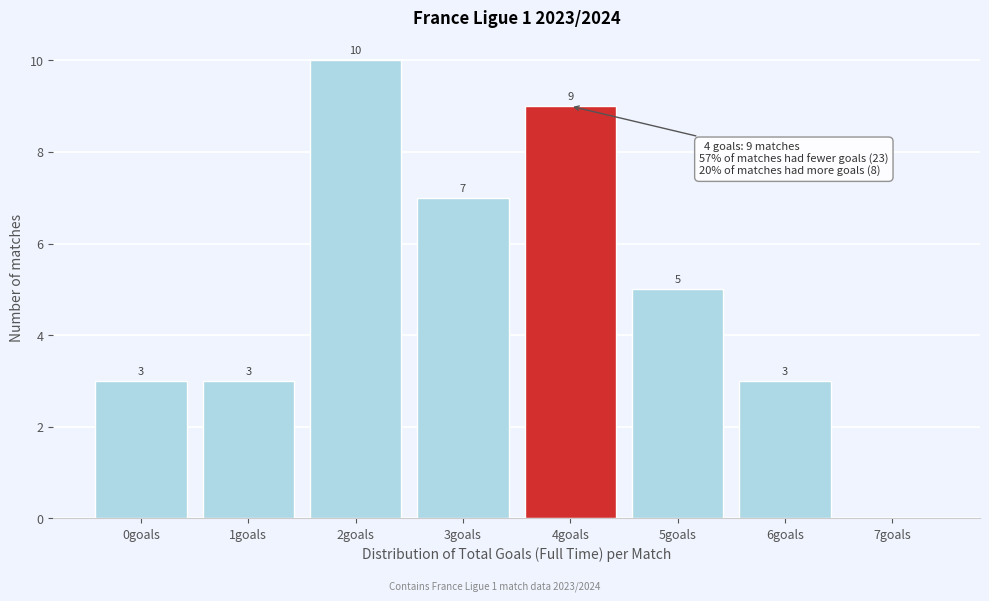

Reading right to left, what are all the values shown in this chart?

7goals=0	6goals=3	5goals=5	4goals=9	3goals=7	2goals=10	1goals=3	0goals=3